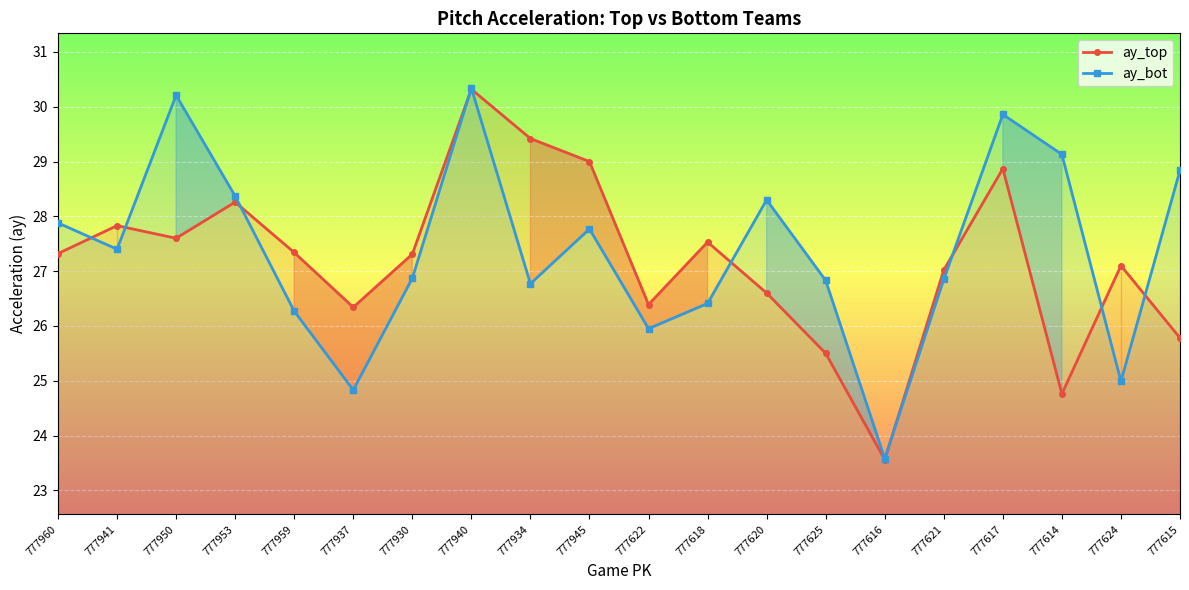

At which category does ay_bot reach its first local valley?

777941